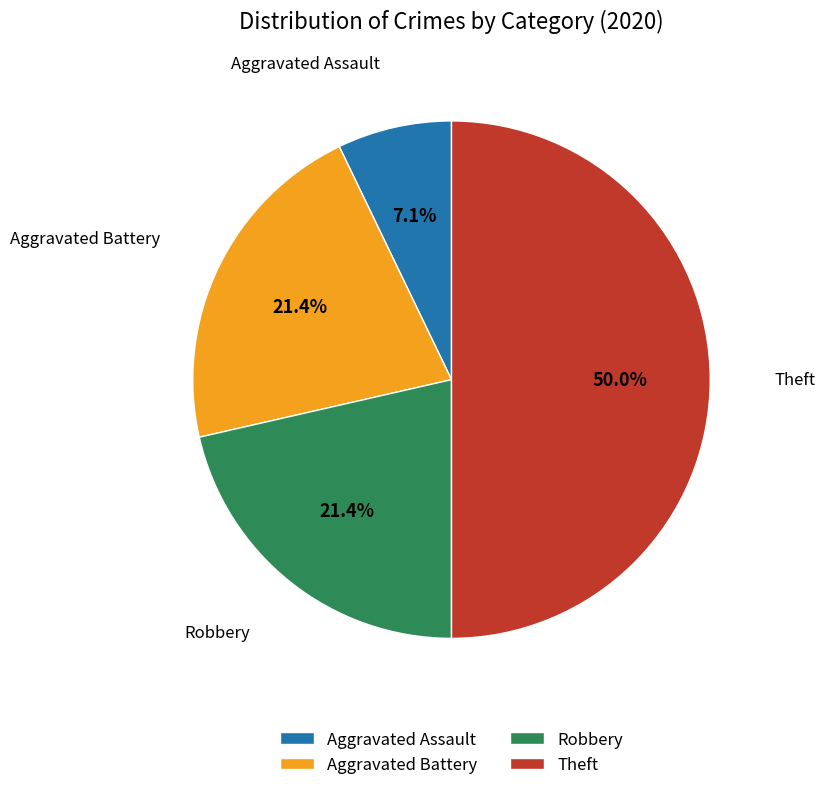

True or false: Robbery accounts for 35% of the total.

False